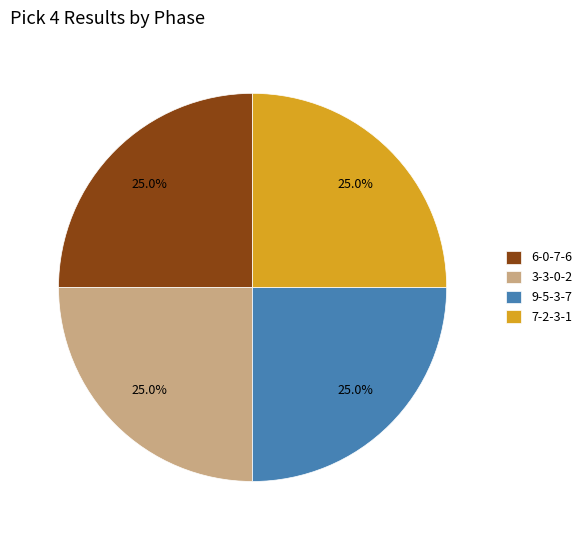

Is it true that 9-5-3-7 is 35% of the pie?

False